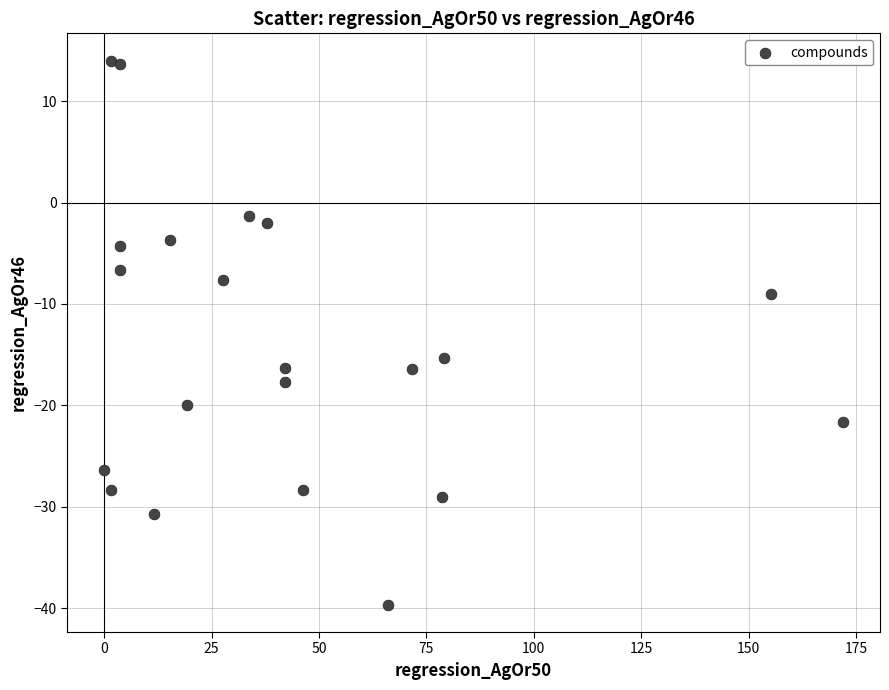

What is the range of X values (max minus min)?

172.0